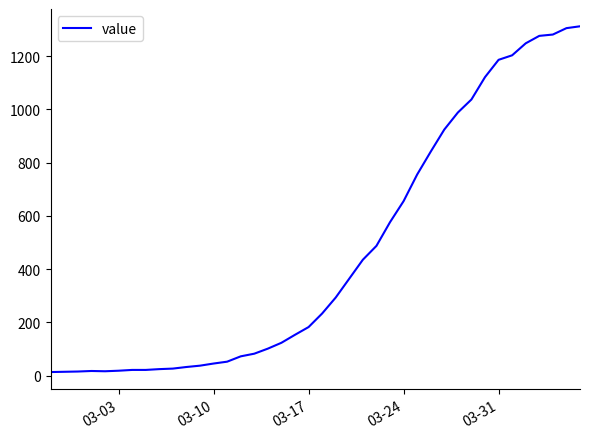

What is the maximum value shown in the chart?

1312